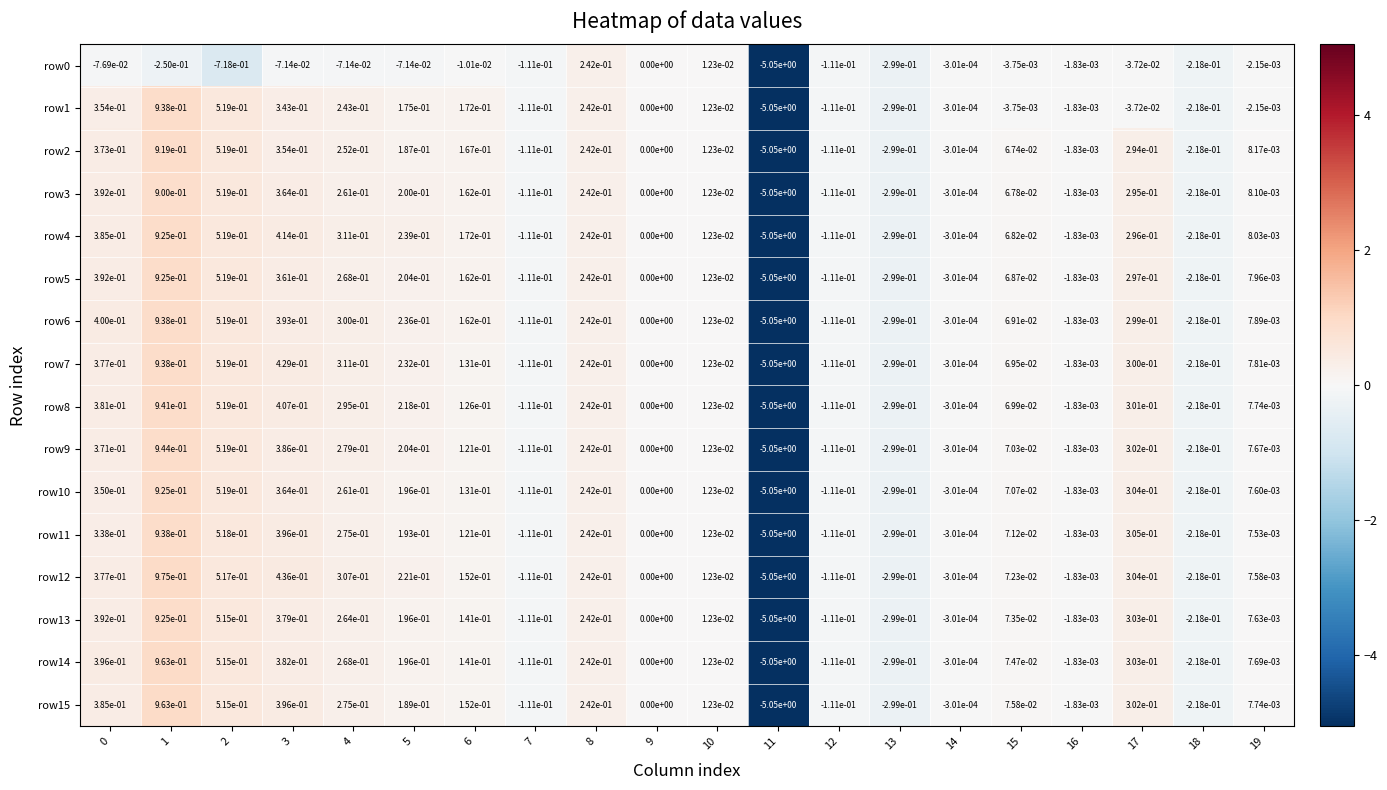

The row2 series shows 2.9 at 9. True or false?

False